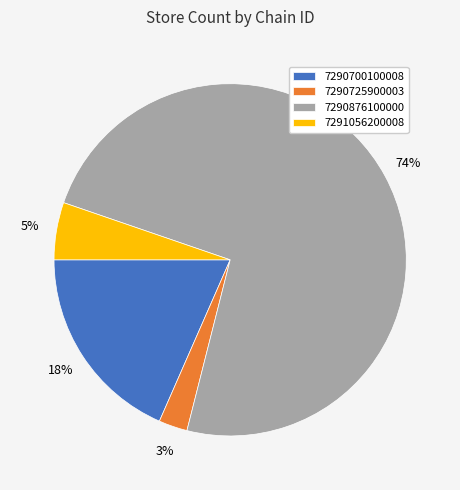

Which has a higher value, 7290700100008 or 7291056200008?

7290700100008